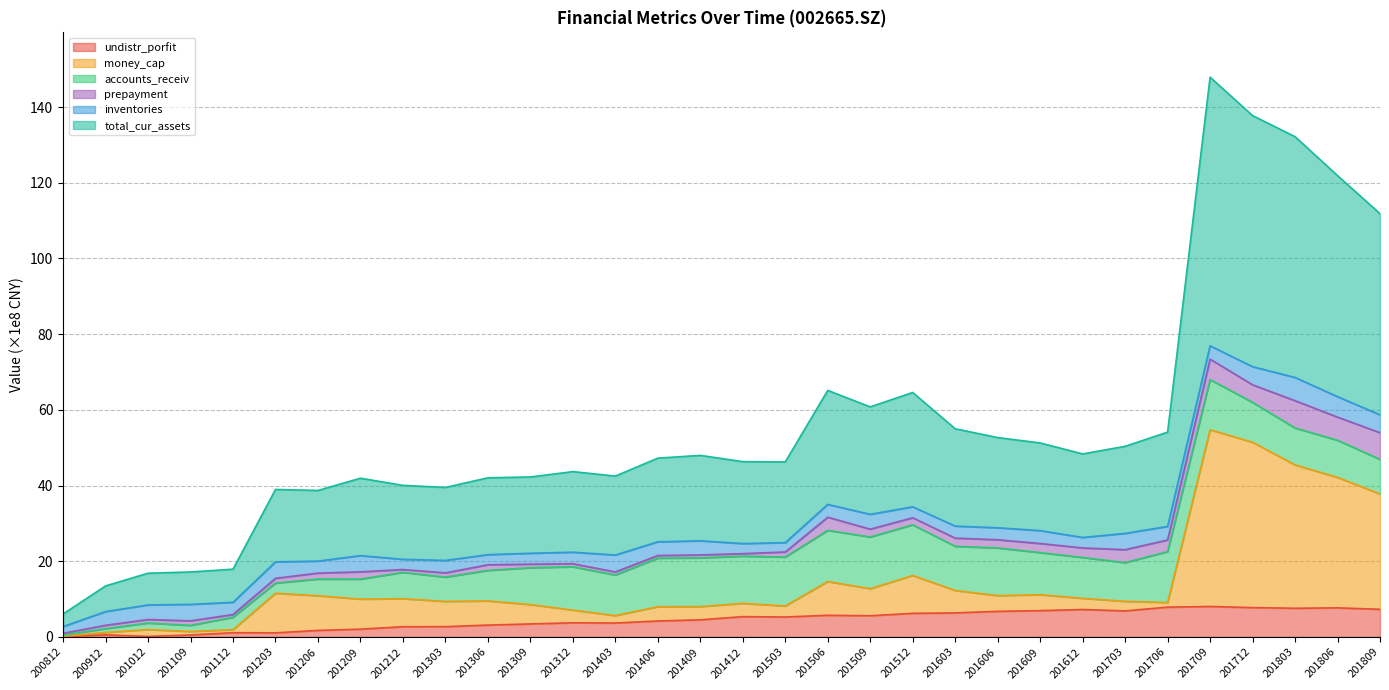

True or false: total_cur_assets and money_cap intersect in this chart.

False